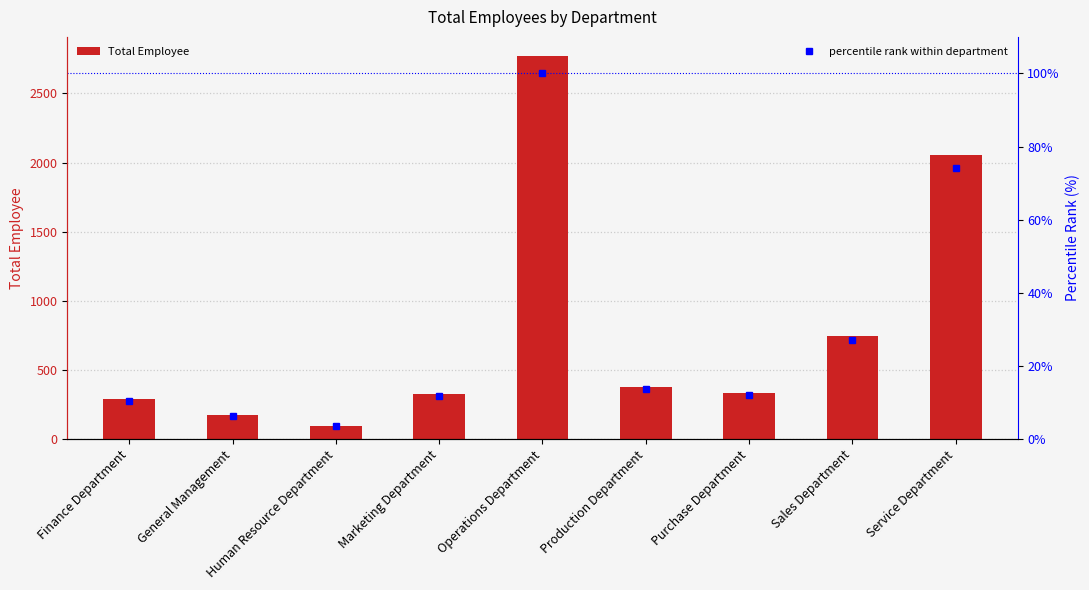

How many groups of bars are there?

9